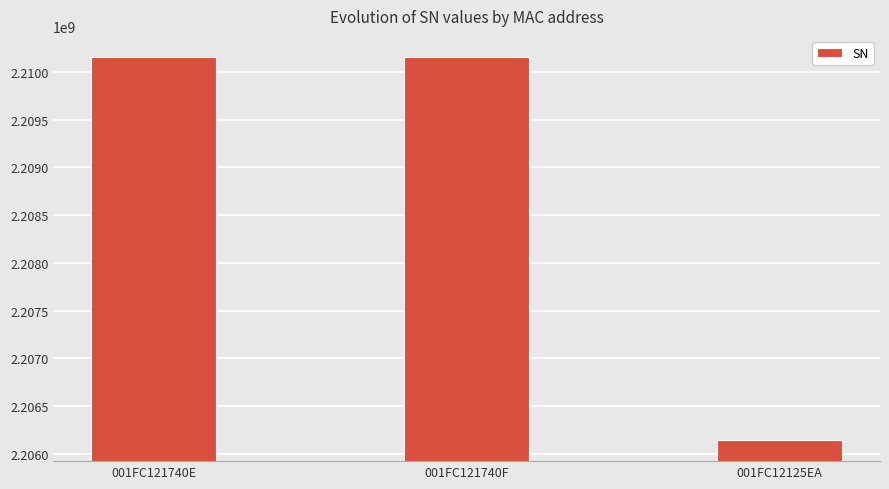

What is the greatest value displayed?

2210156319